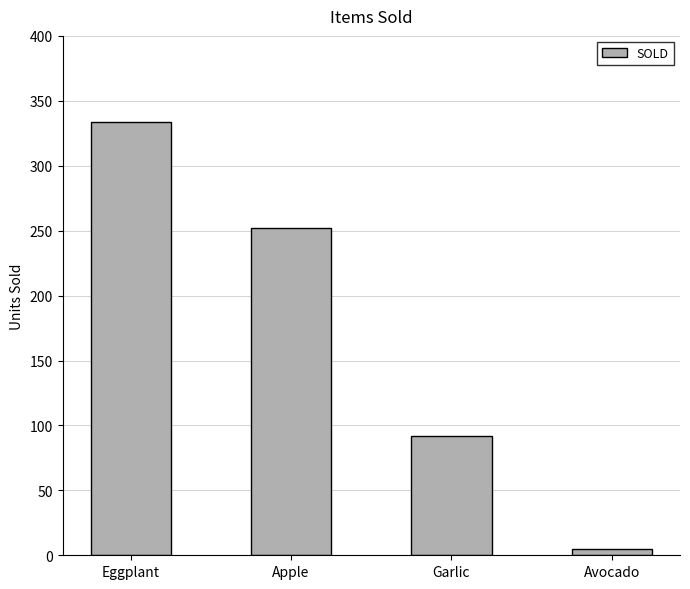

The value at Garlic is 92. True or false?

True